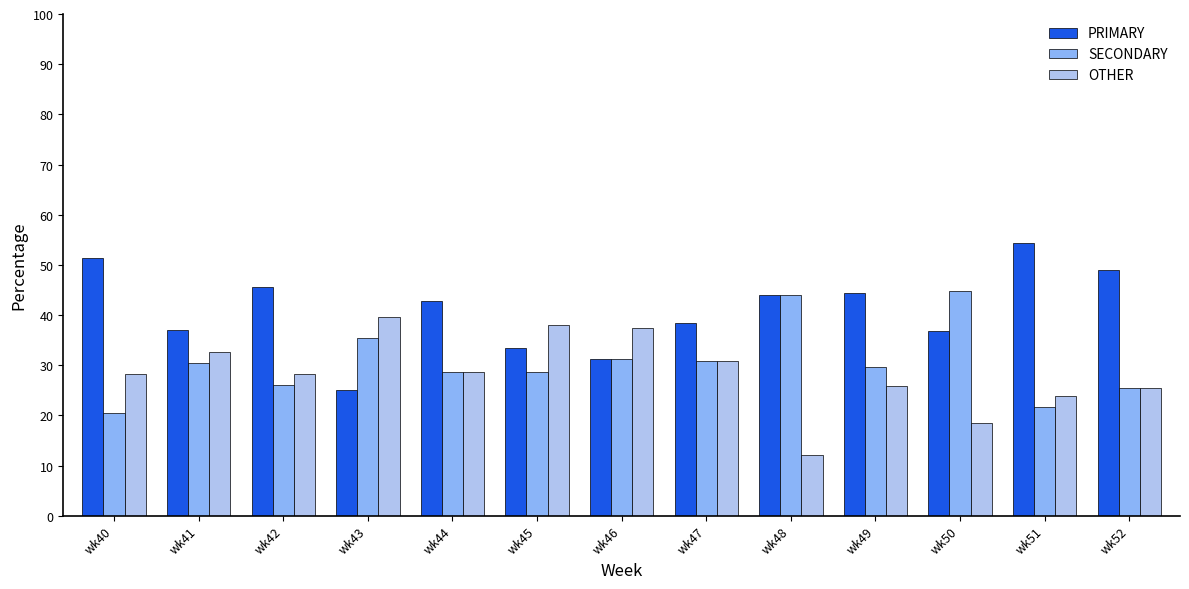

What is the smallest value displayed?

12.0